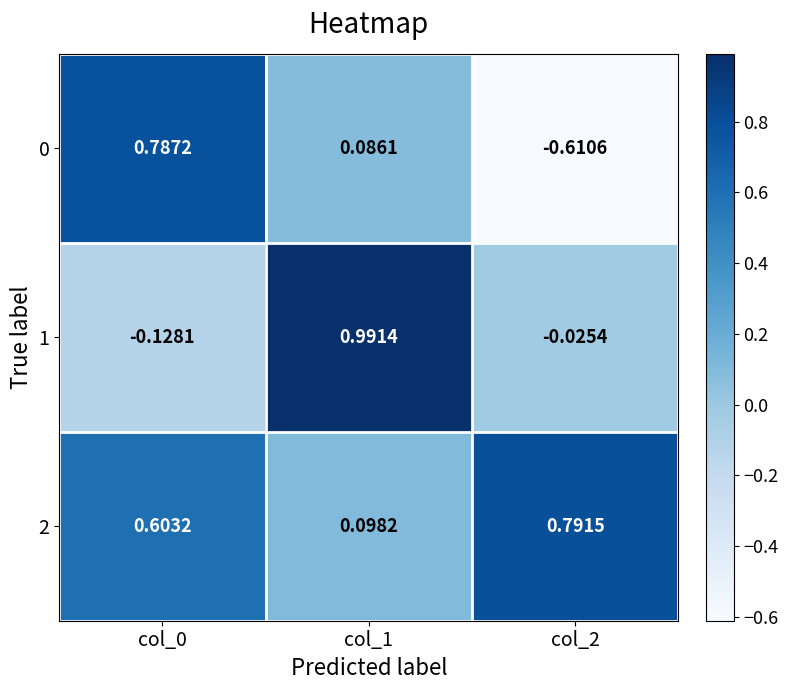

How many negative values does the 0 series have?

1